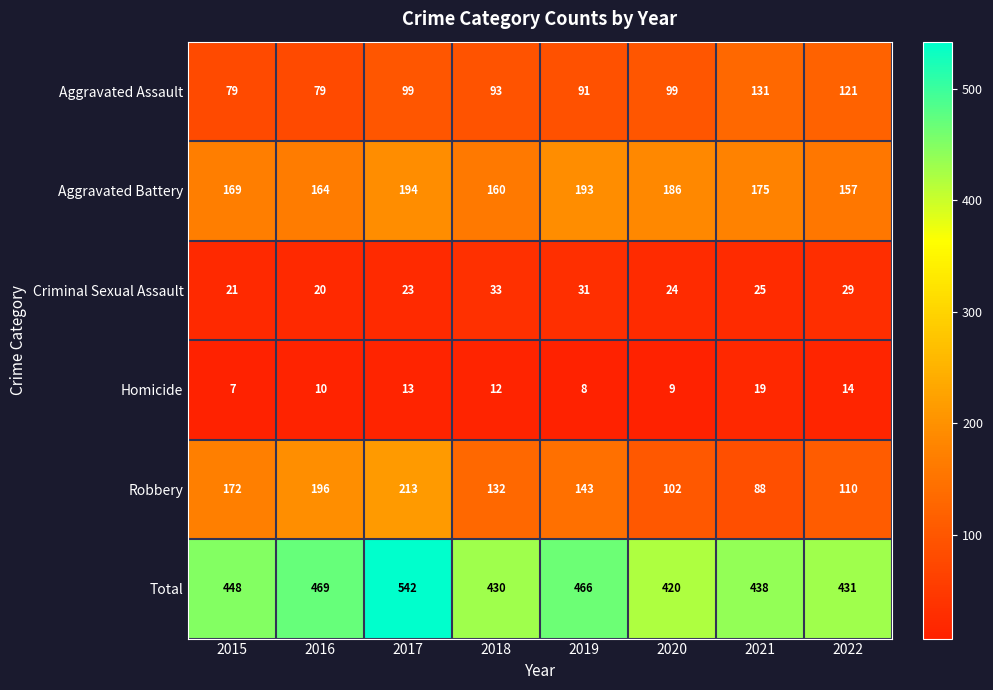

Where does the Aggravated Battery series first go above 175?

2017